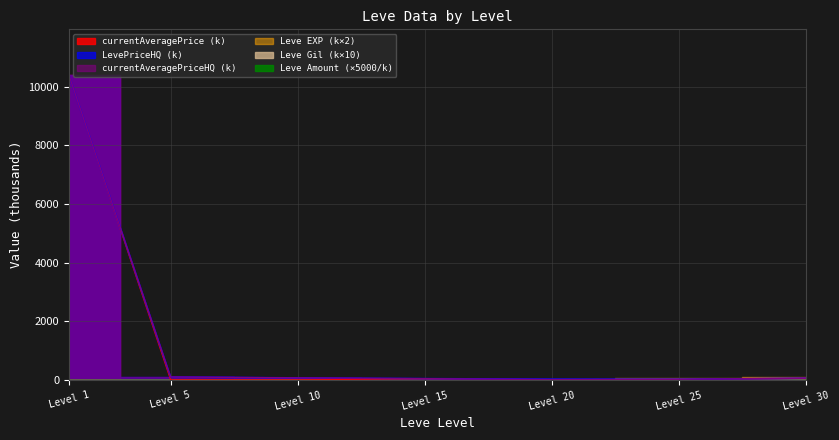

What is the difference between the second highest and minimum values in the LevePriceHQ series?

79.0